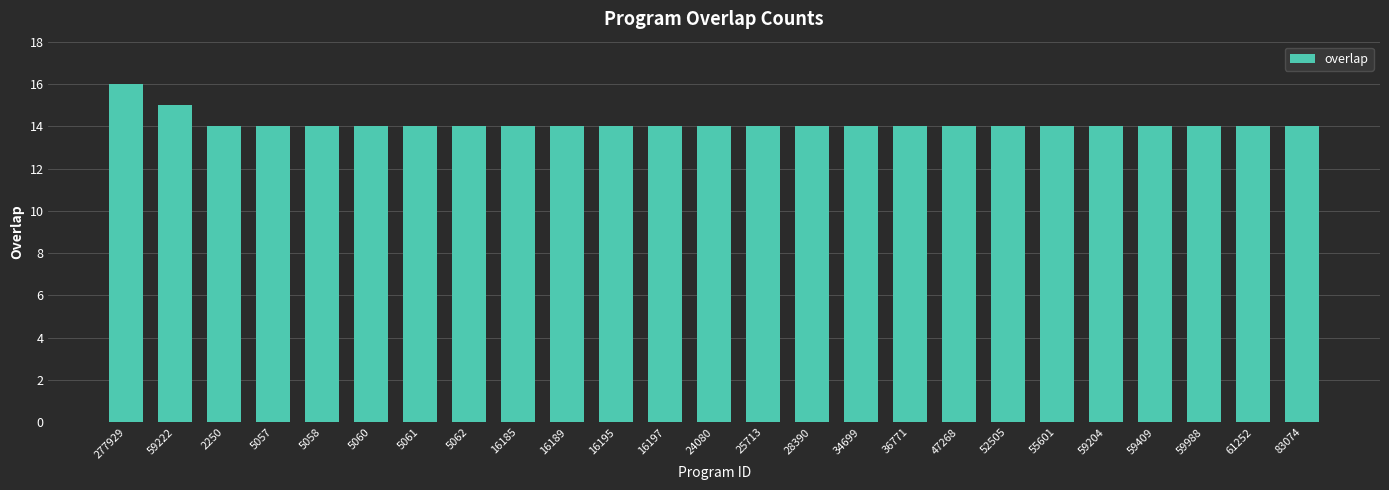

Which has a higher value, 52505 or 59222?

59222